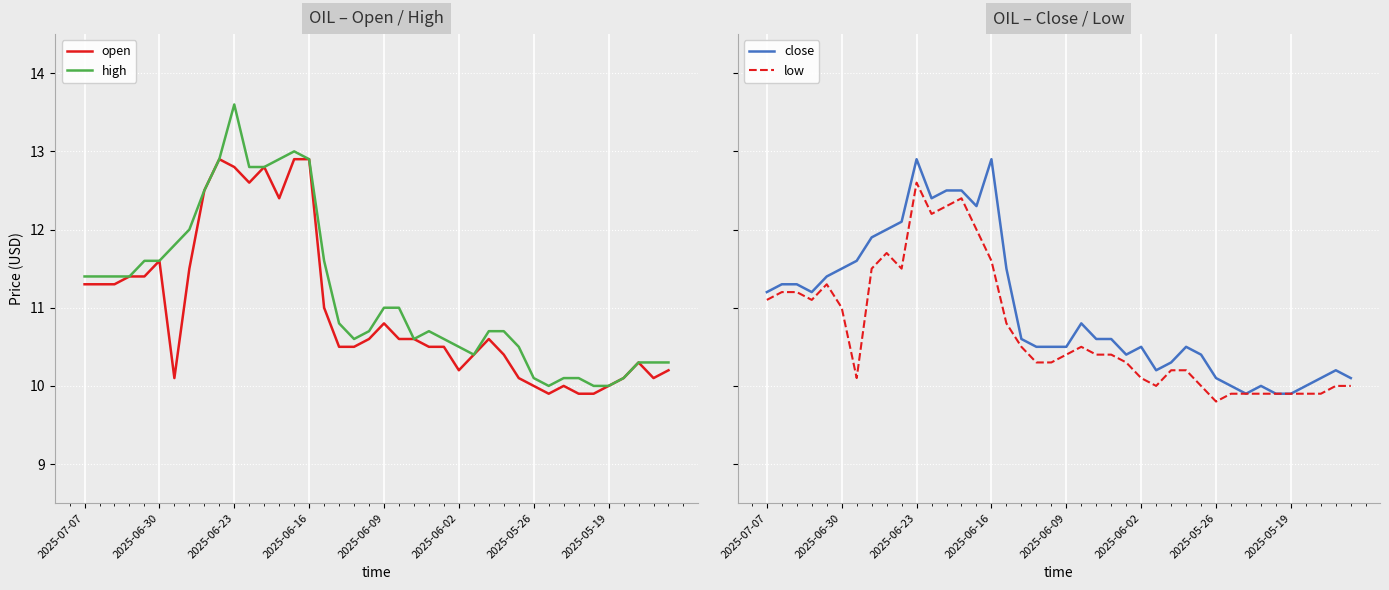

What is the maximum value for high?

13.6